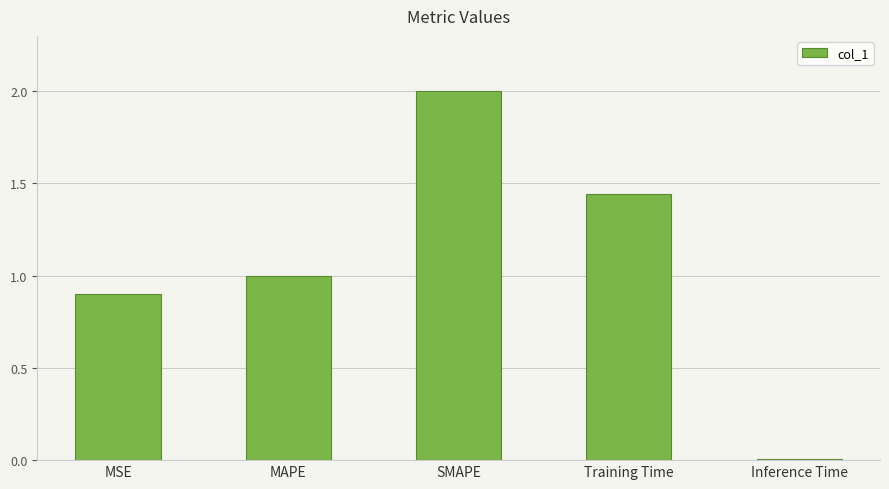

Count the number of data series in this chart.

1